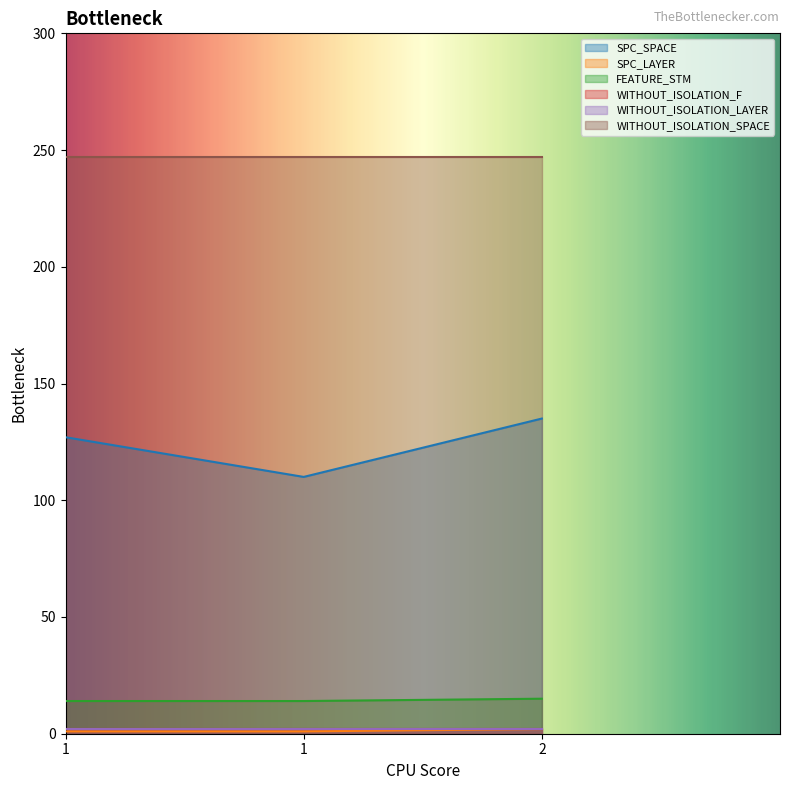

What is the minimum value for SPC_SPACE?

110